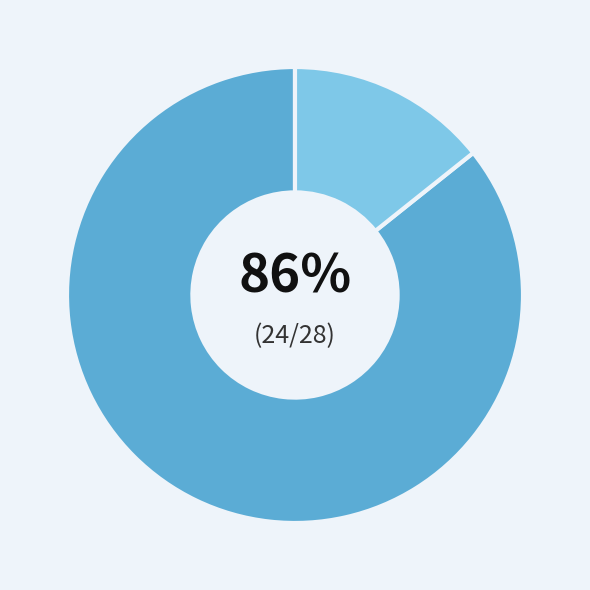

Does any single category account for the majority?

Yes